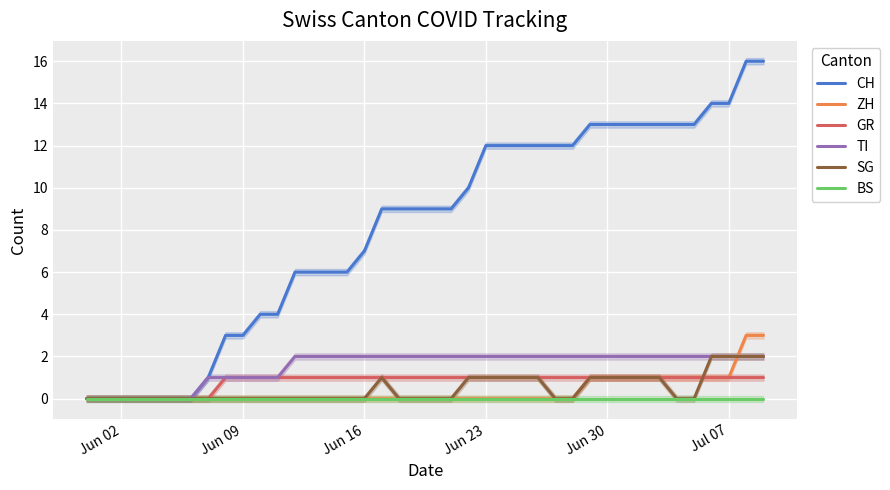

True or false: ZH has a value of 0 at Jun 09.

True